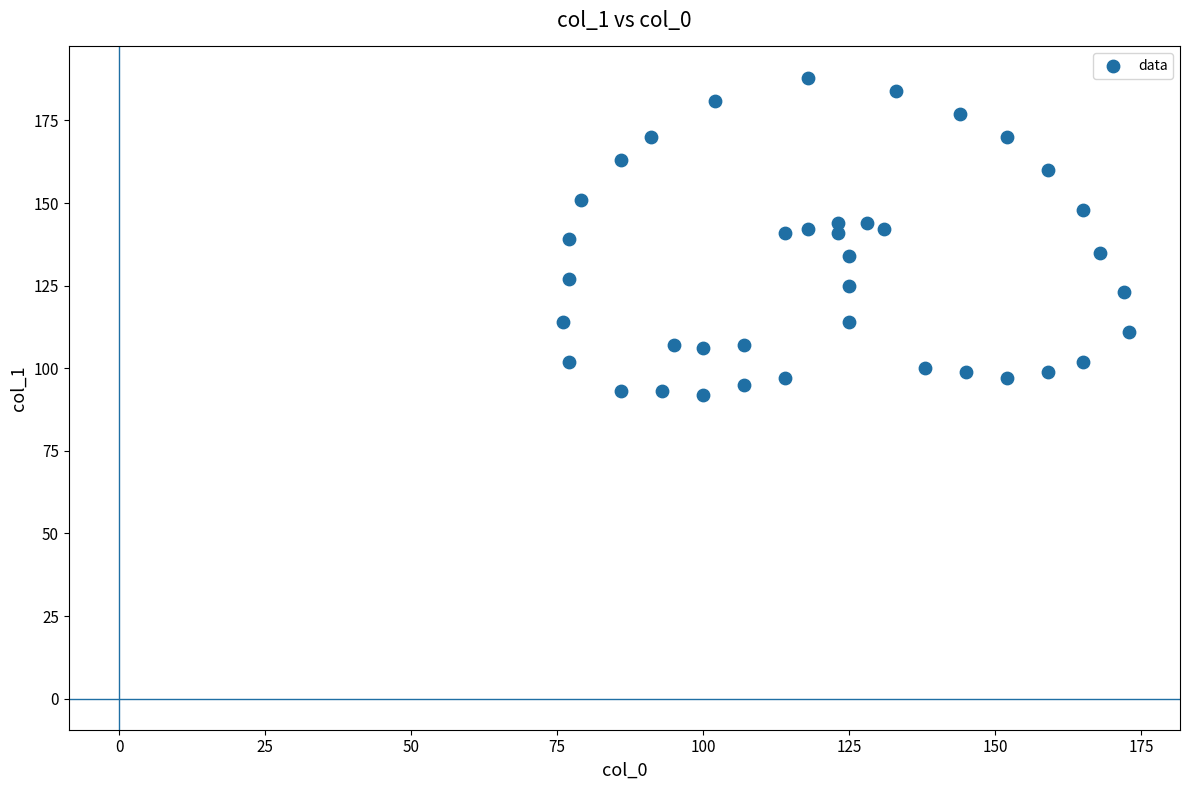

What is the range of X values (max minus min)?

97